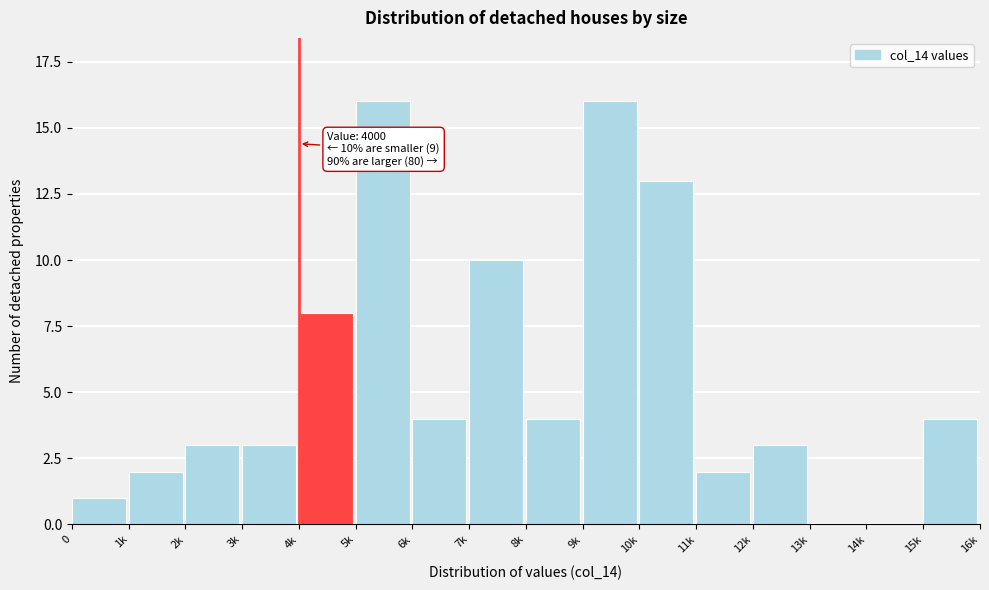

Reading left to right, list all the values displayed in this chart.

0=1	1k=2	2k=3	3k=3	4k=8	5k=16	6k=4	7k=10	8k=4	9k=16	10k=13	11k=2	12k=3	13k=0	14k=0	15k=4